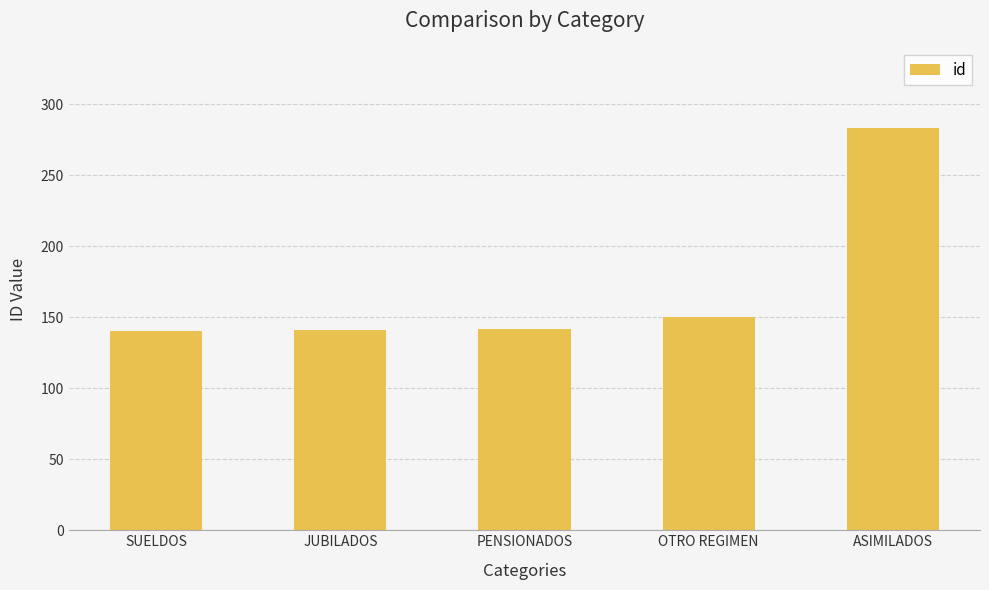

Where is the data nearest to the value 211?

OTRO REGIMEN